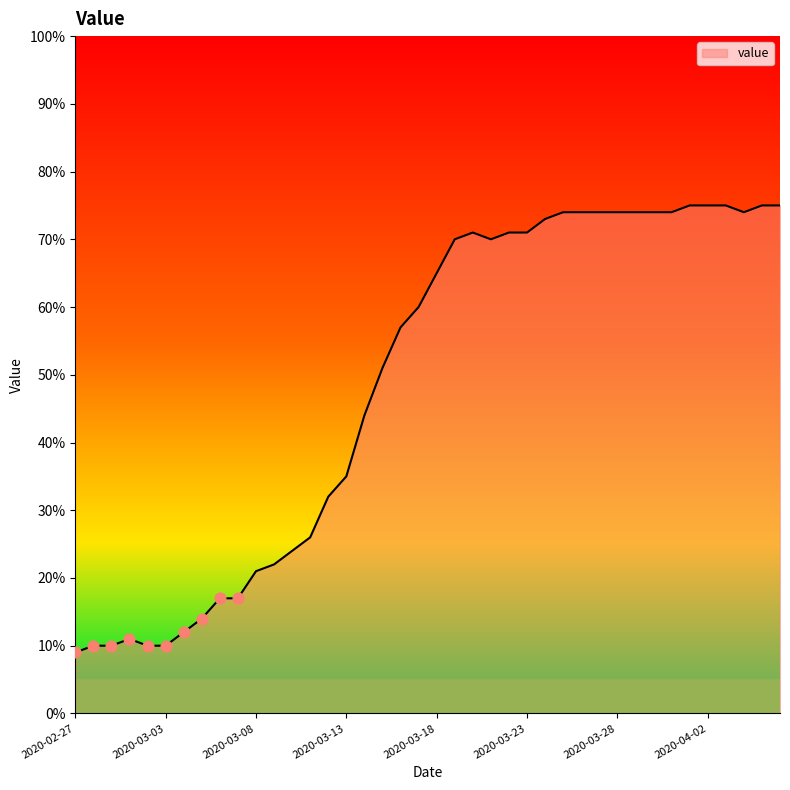

What is the greatest value displayed?

75